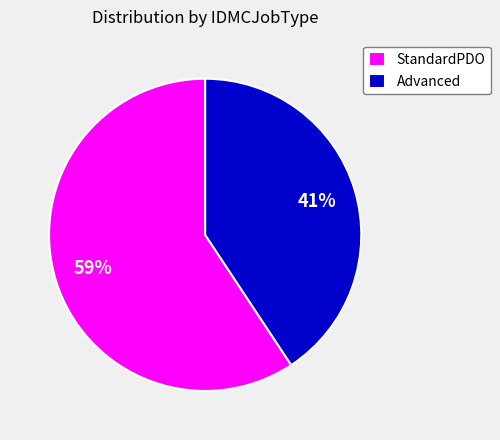

To the nearest percent, what is the combined percentage of StandardPDO and Advanced?

100%